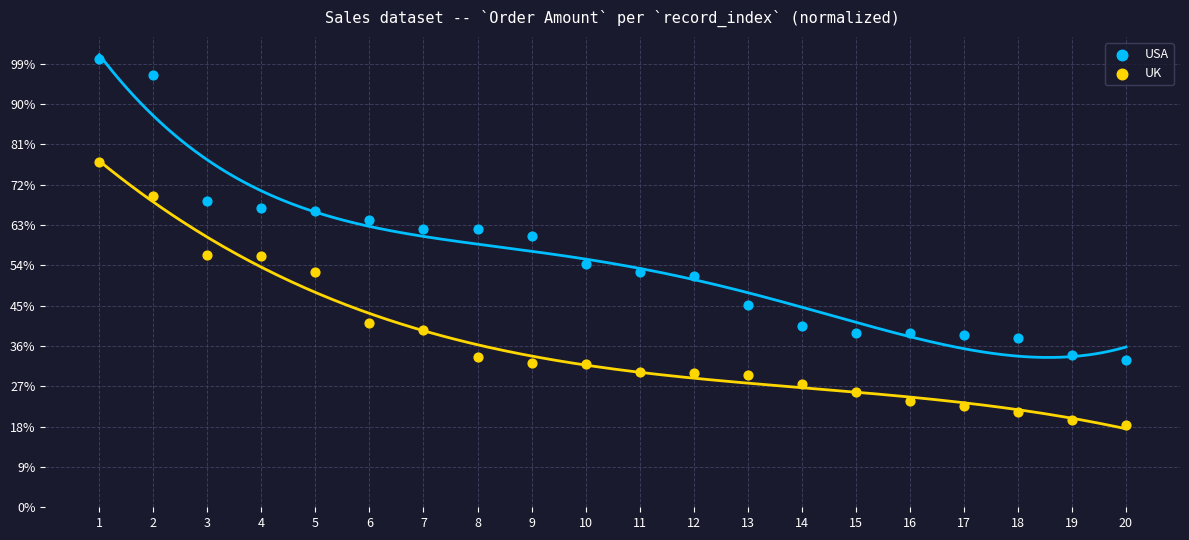

Which series contains the lowest Y value?

UK